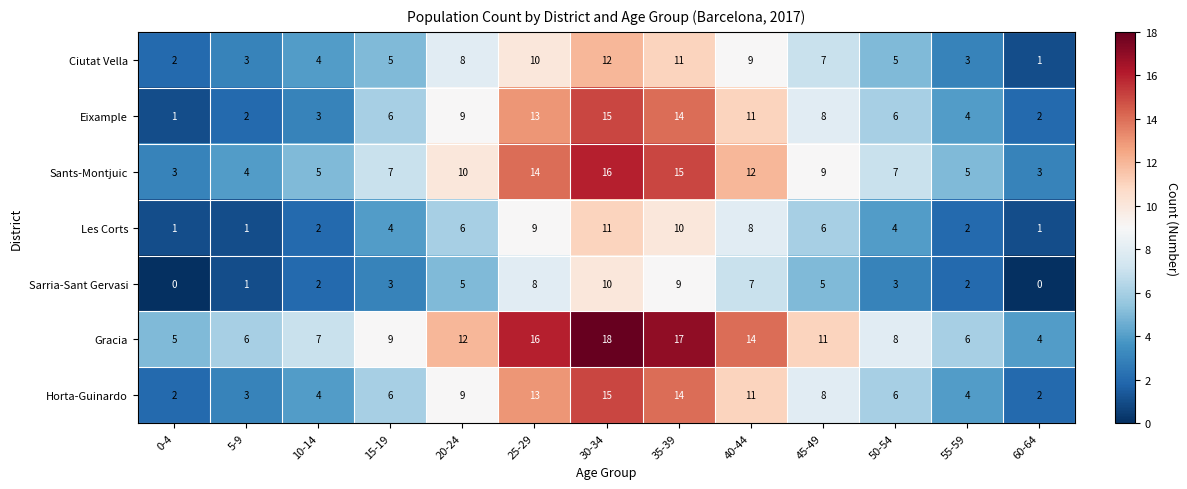

At which category is the sum across all series the highest?

30-34